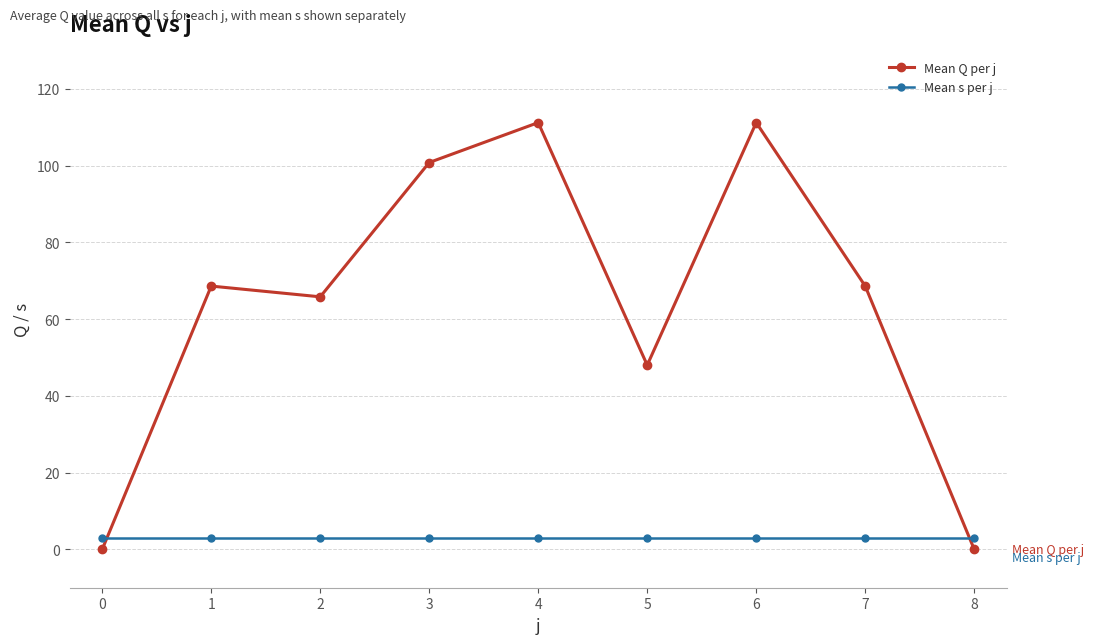

What is the difference between the highest and lowest values at 3?

97.8